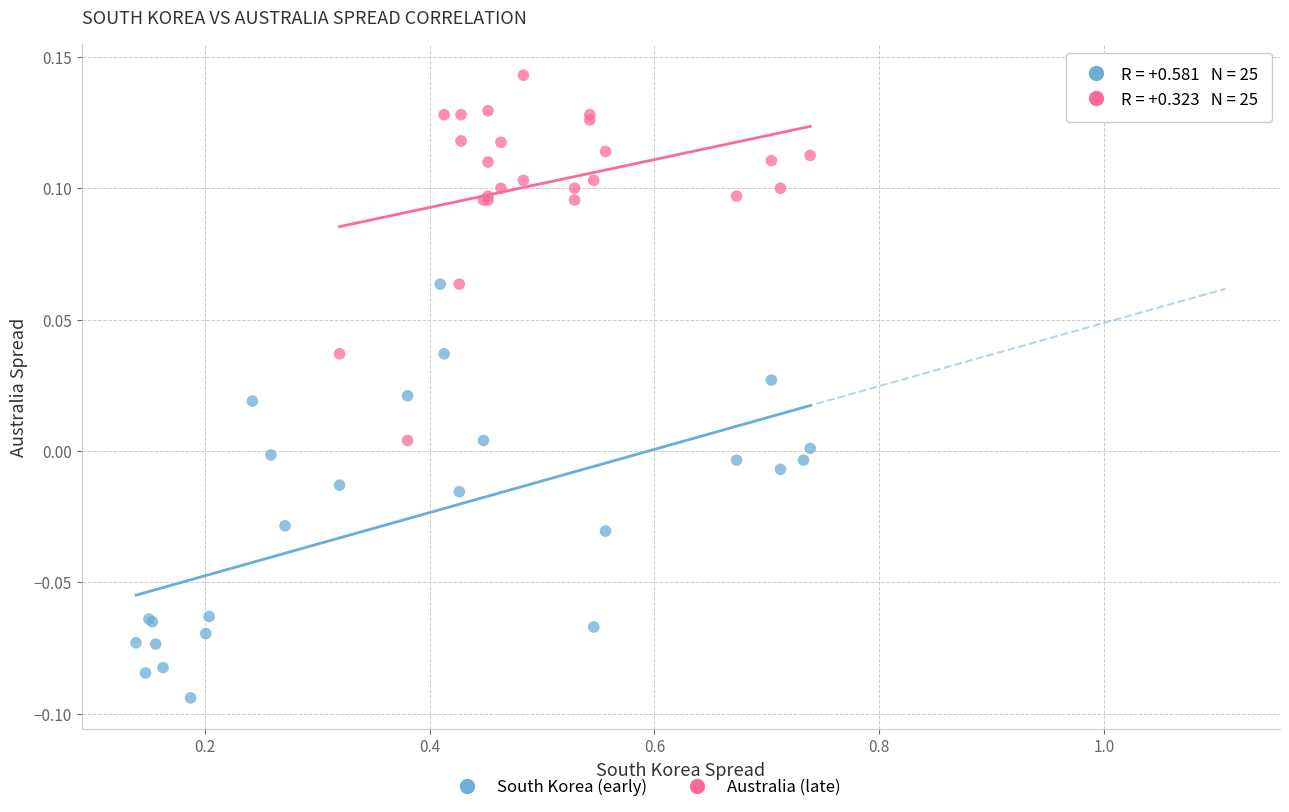

Which series contains the lowest Y value?

South Korea (early)